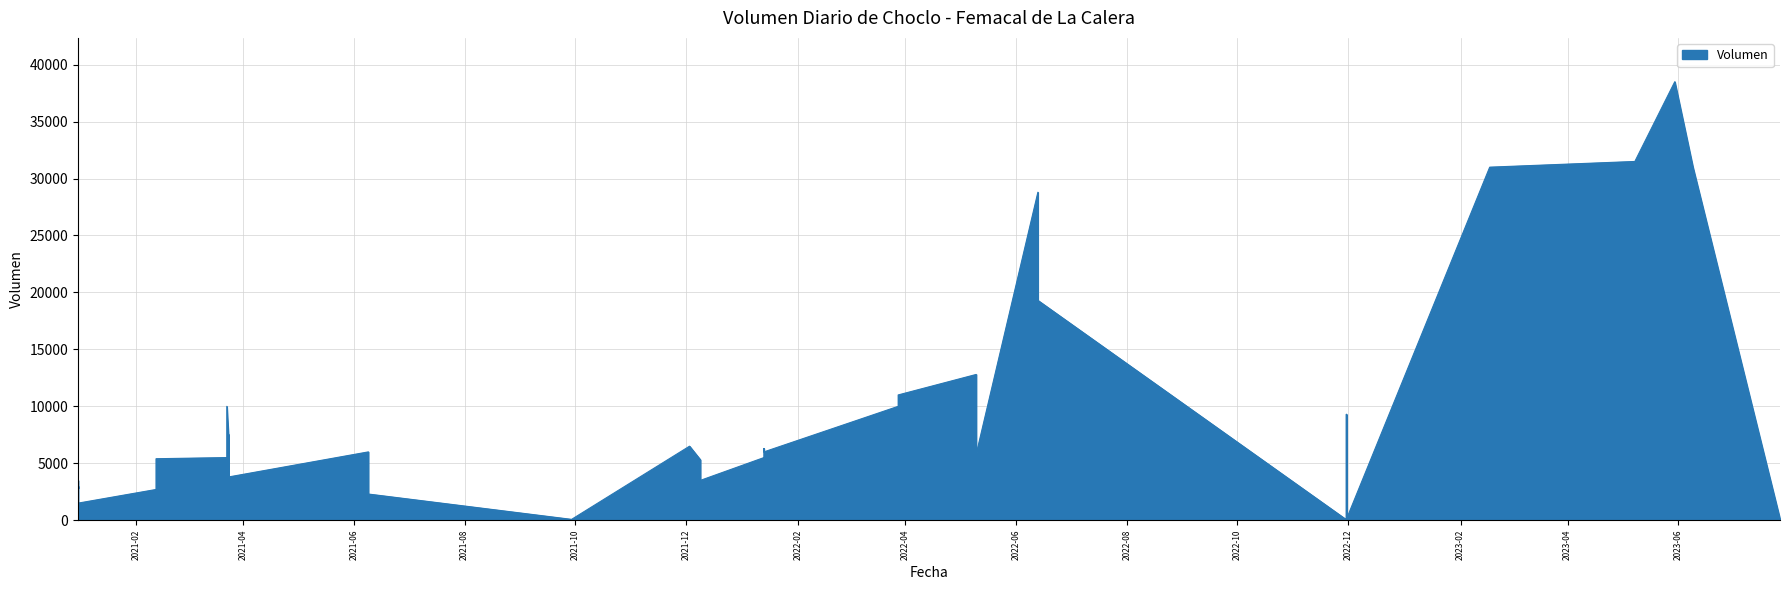

The chart shows a value of 17882 at 2022-03-28. True or false?

False